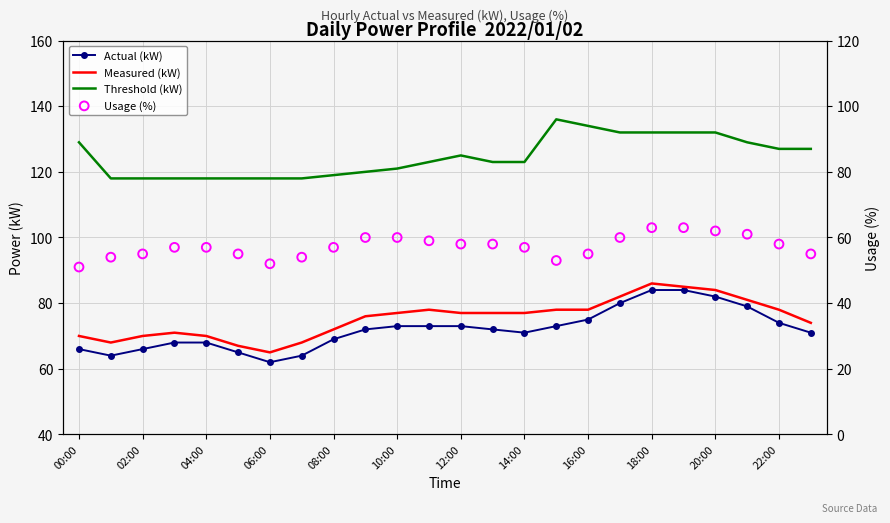

At how many categories does at least one series exceed 109?

24